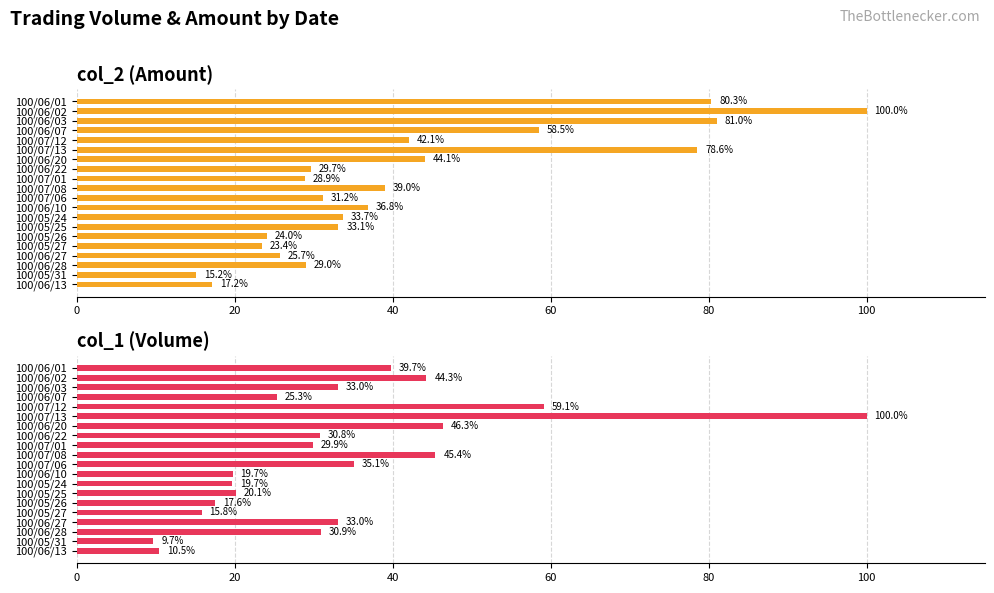

How many distinct data groups are displayed?

2